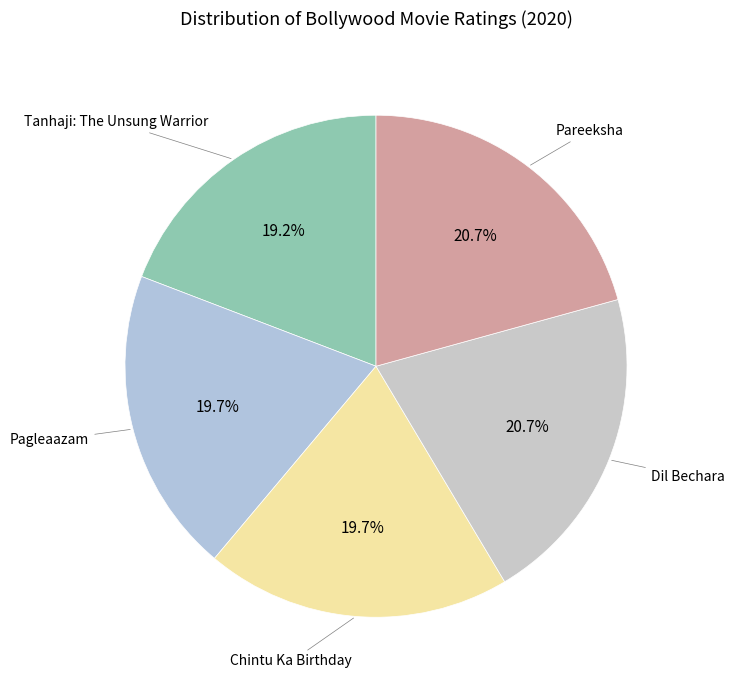

Is there any slice that represents more than half of the pie?

No